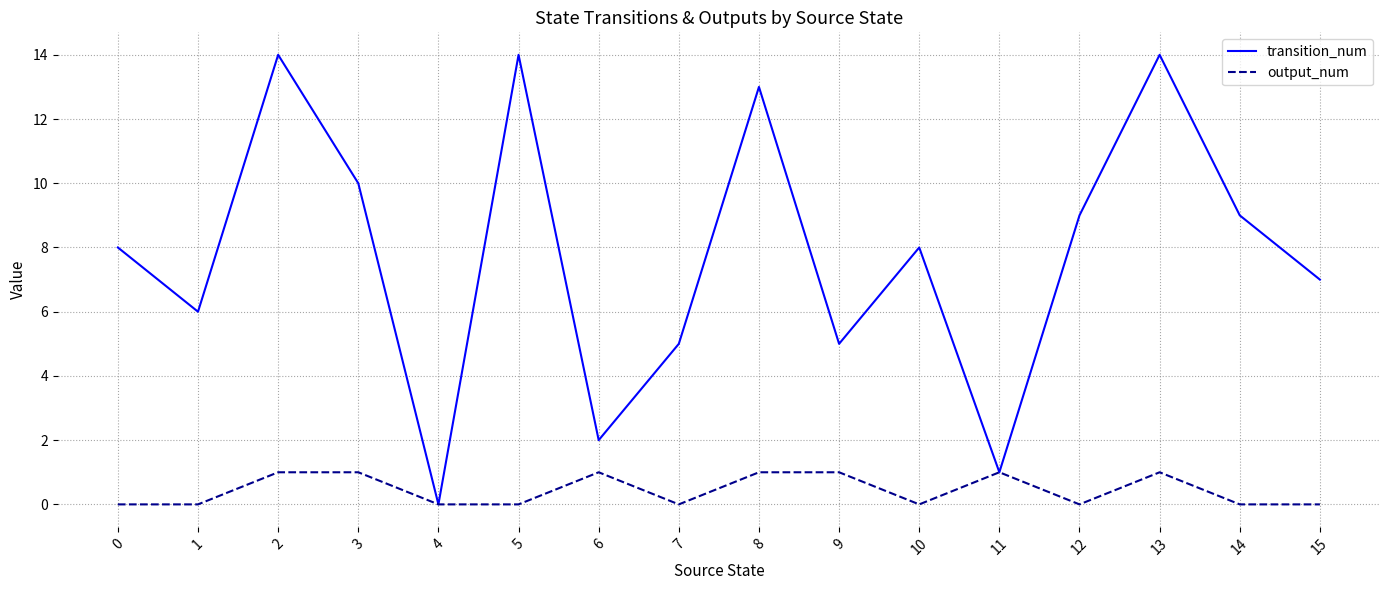

Between 0 and 1, which series saw the biggest shift?

transition_num